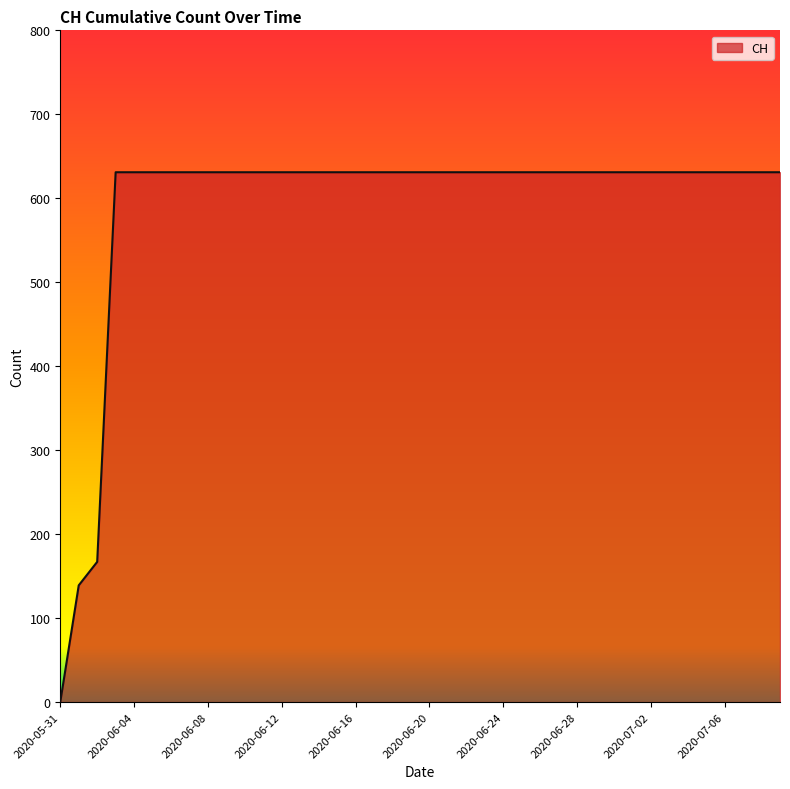

What is the greatest value displayed?

631